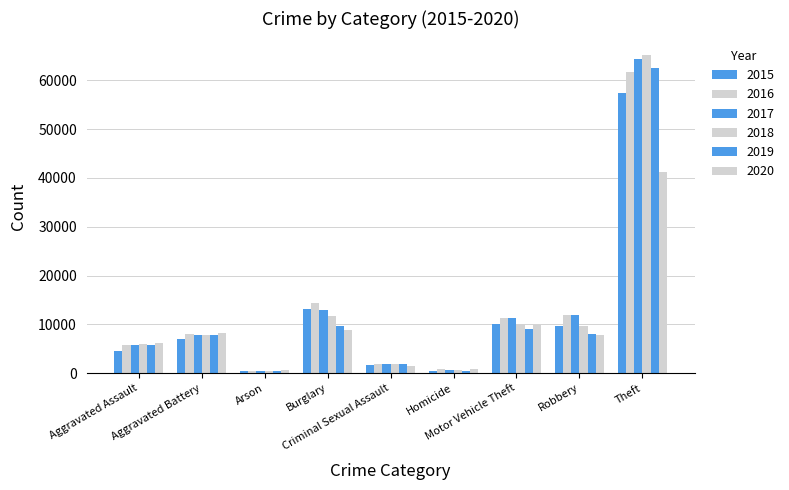

How many data points in 2015 are less than 7018?

4